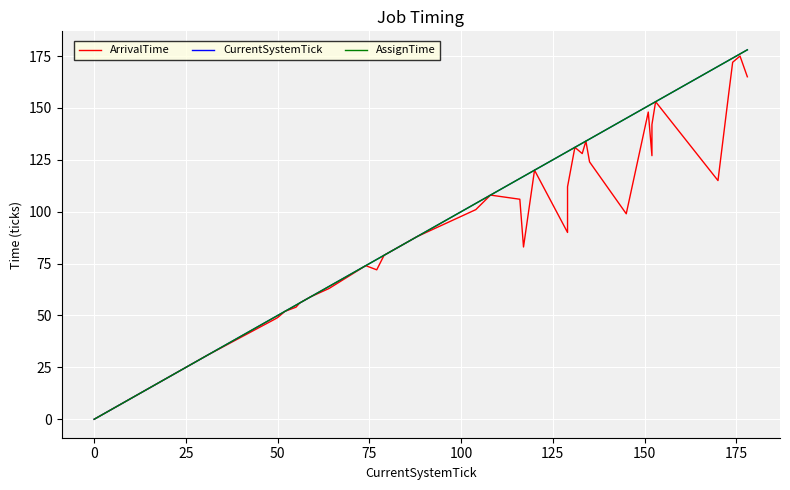

Is the value of AssignTime at 21 greater than the value of ArrivalTime at 17?

Yes